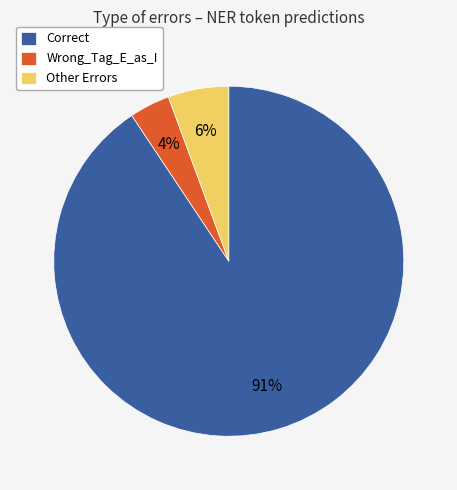

Count the number of slices in the pie.

3